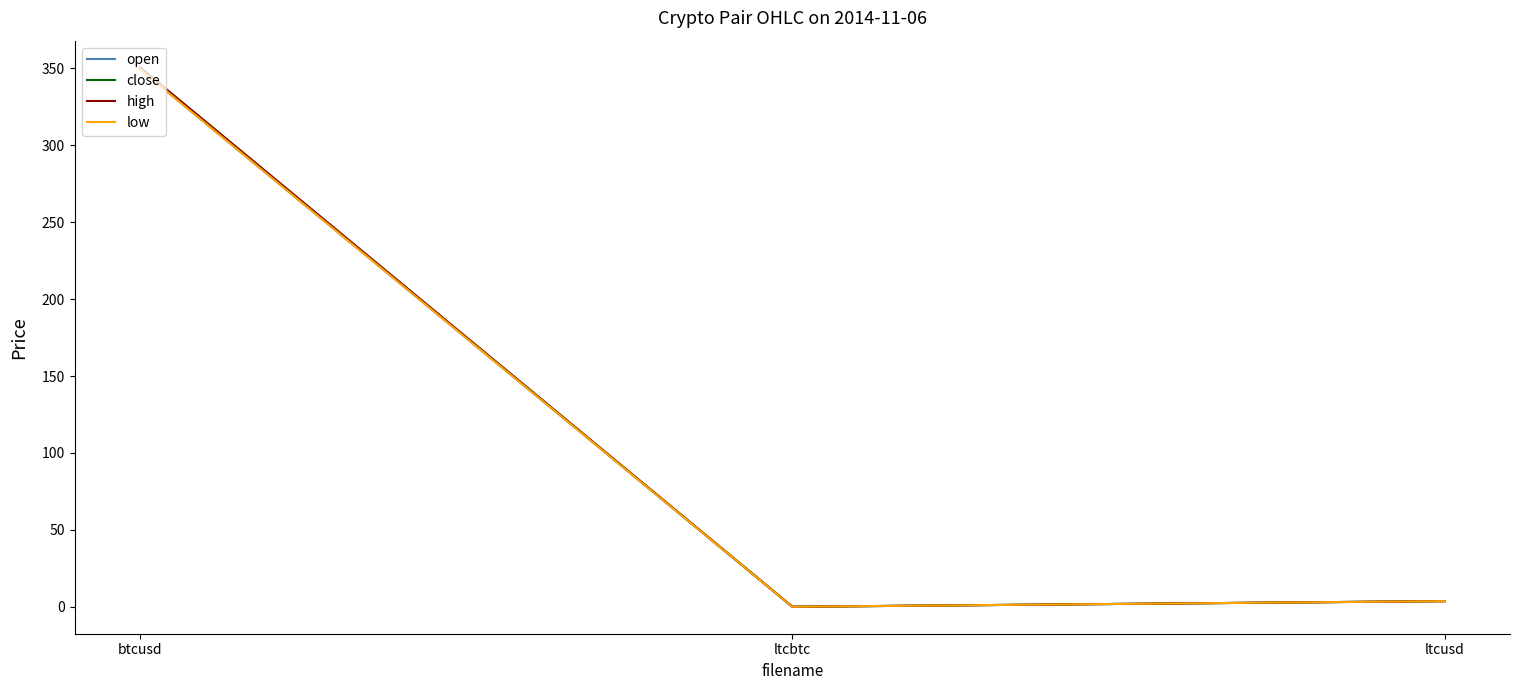

Which has a higher value, ltcbtc or ltcusd?

ltcusd